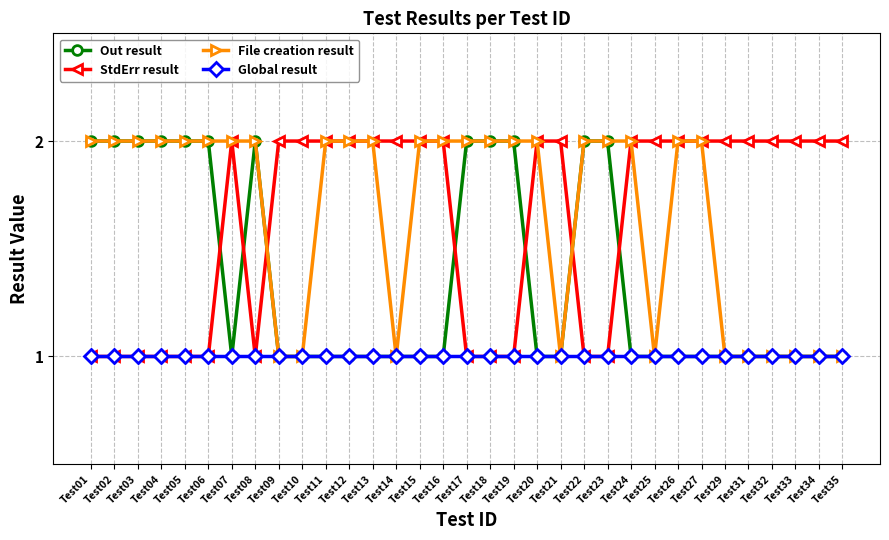

Reading left to right, extract all data points from this chart.

Out result: 2	2	2	2	2	2	1	2	1	1	1	1	1	1	1	1	2	2	2	1	1	2	2	1	1	1	1	1	1	1	1	1	1
StdErr result: 1	1	1	1	1	1	2	1	2	2	2	2	2	2	2	2	1	1	1	2	2	1	1	2	2	2	2	2	2	2	2	2	2
File creation result: 2	2	2	2	2	2	2	2	1	1	2	2	2	1	2	2	2	2	2	2	1	2	2	2	1	2	2	1	1	1	1	1	1
Global result: 1	1	1	1	1	1	1	1	1	1	1	1	1	1	1	1	1	1	1	1	1	1	1	1	1	1	1	1	1	1	1	1	1